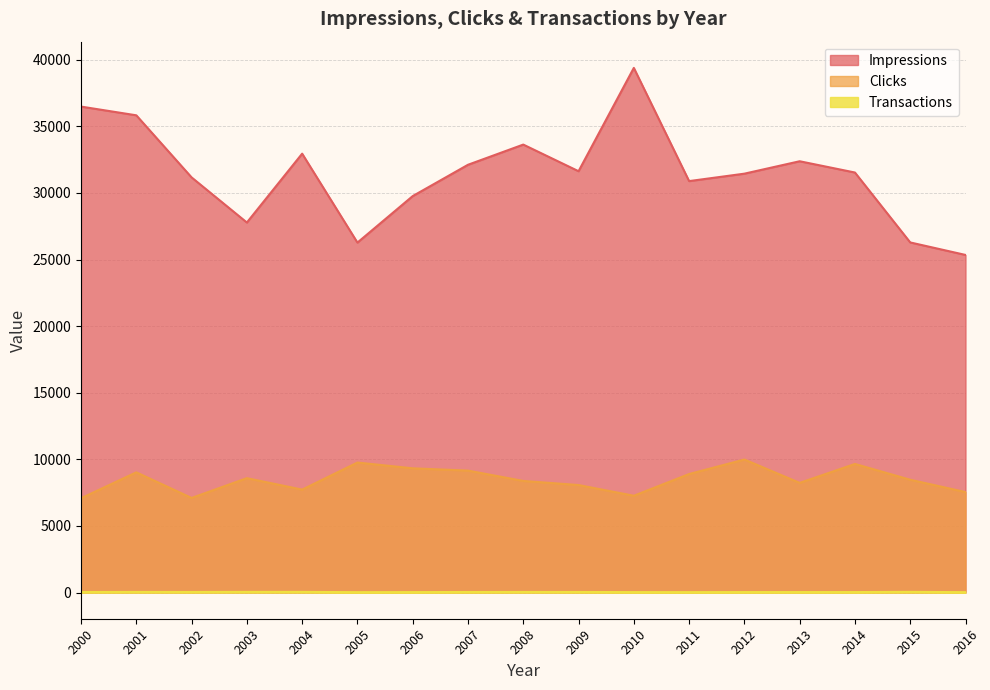

Which series has the largest total across all categories?

Impressions